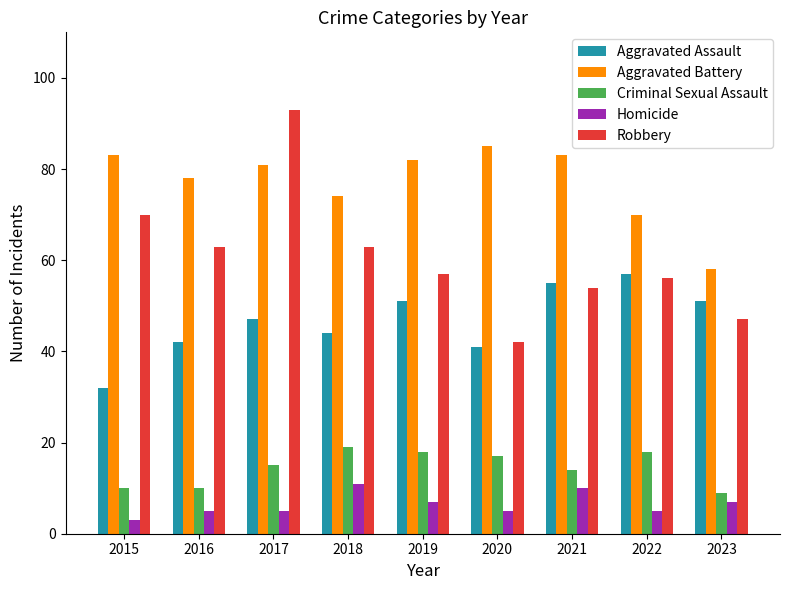

What value does the Aggravated Battery series have at 2018?

74